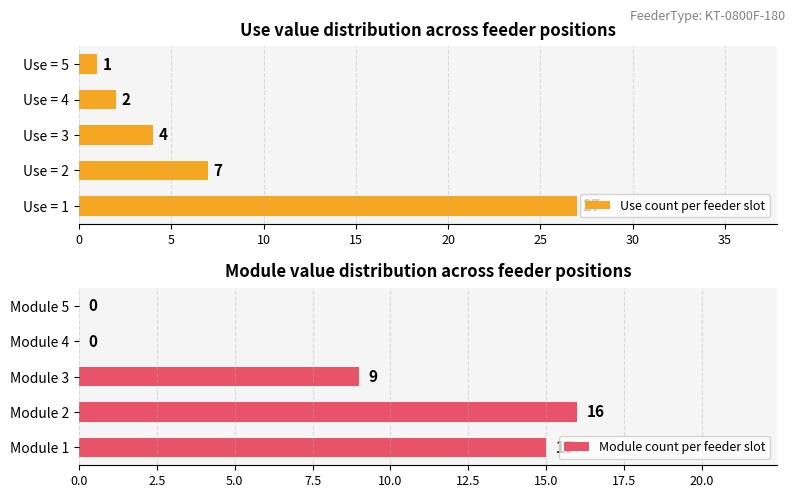

What is the highest value of the Use count per feeder slot series?

27